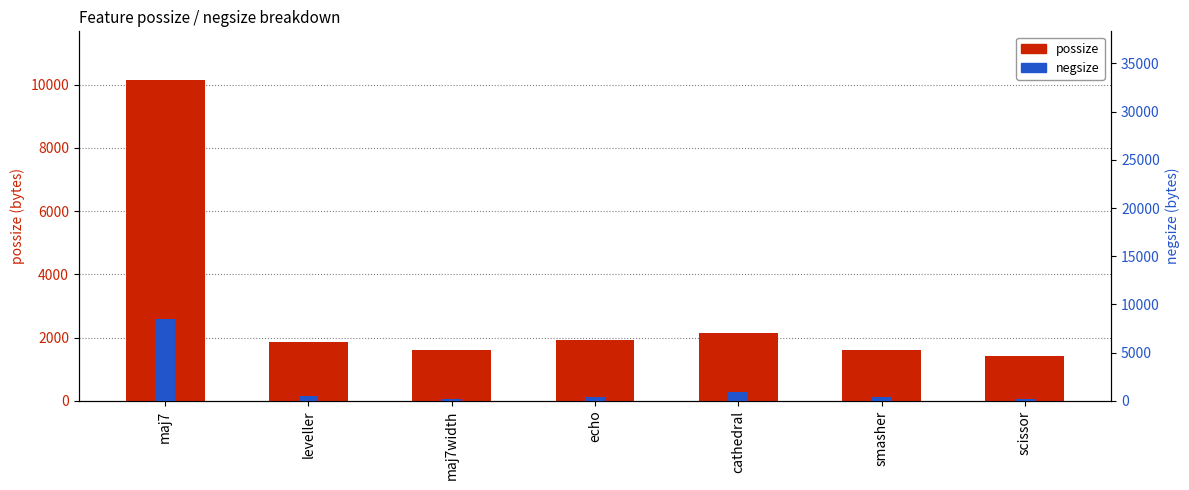

At which label is negsize closest to 4348?

cathedral